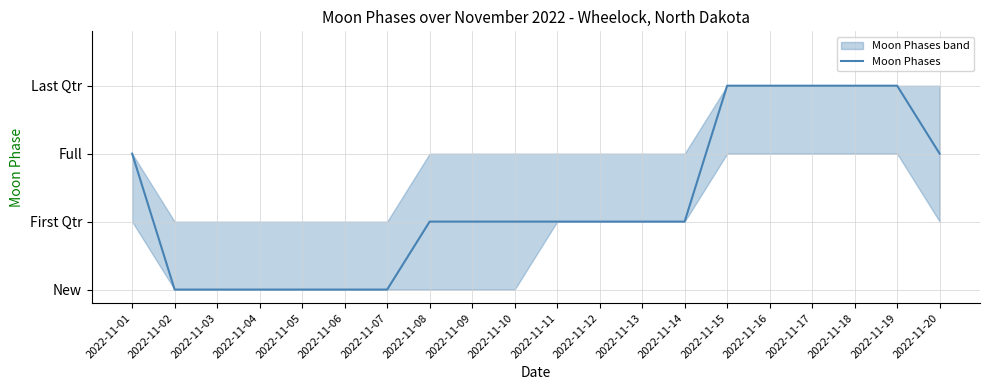

How many values are below 1?

6